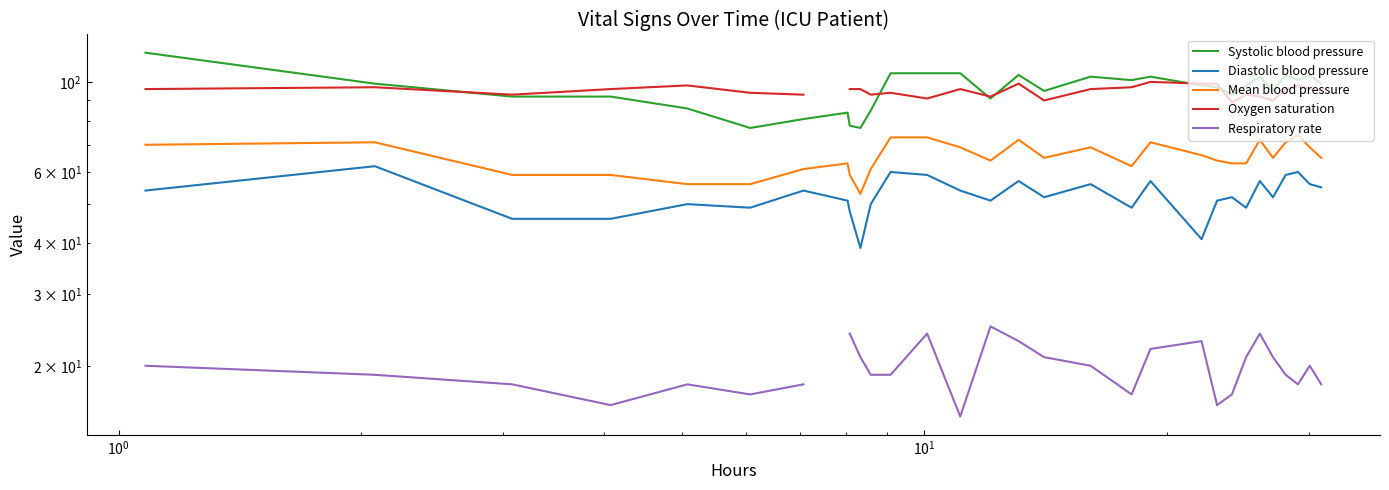

True or false: Respiratory rate has more than 2 points higher than both neighbors.

True